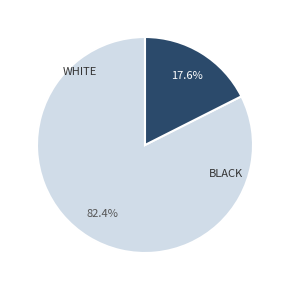

Does any single category account for the majority?

Yes